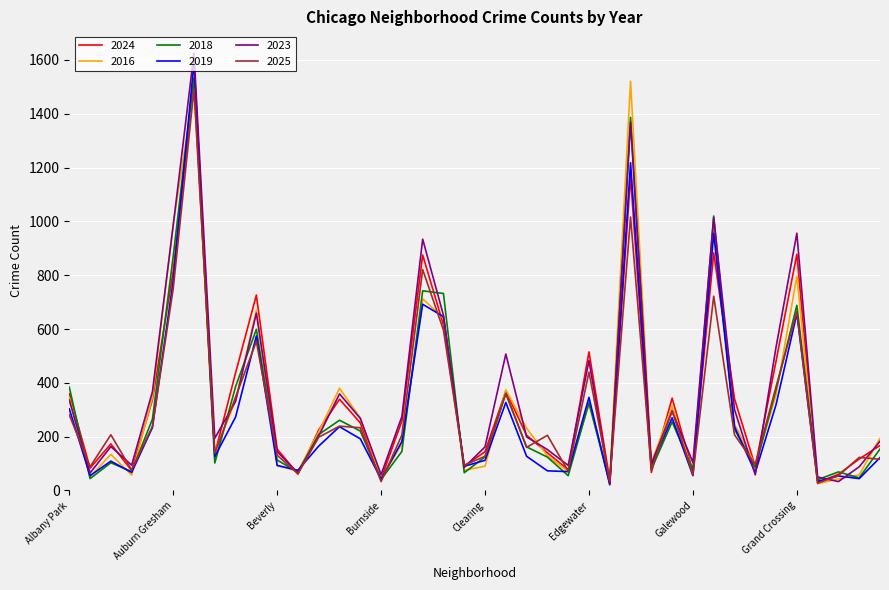

What is the maximum value shown in the chart?

1625